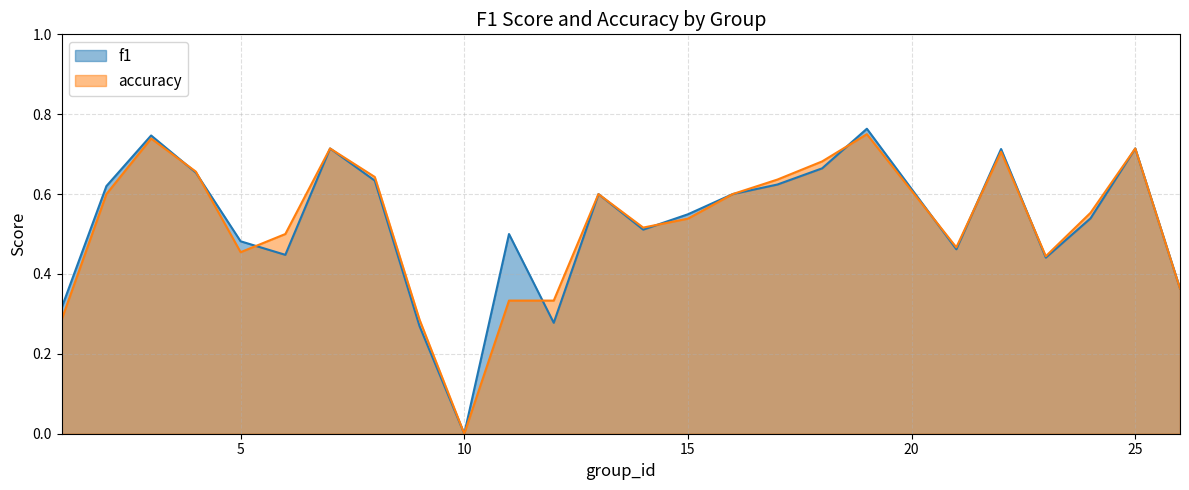

Rank the series by their maximum value, from lowest to highest.

accuracy, f1